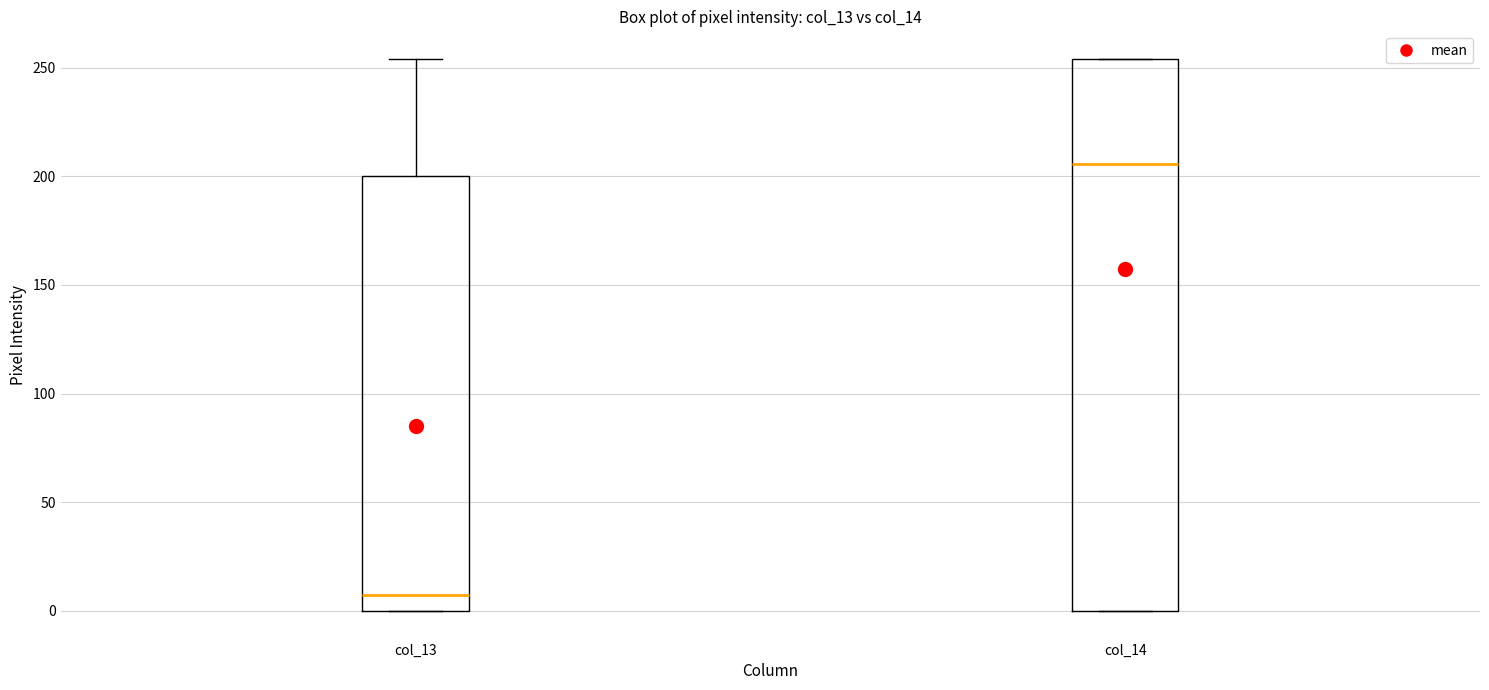

Which box is the tallest, from its lower edge to its upper edge?

col_14